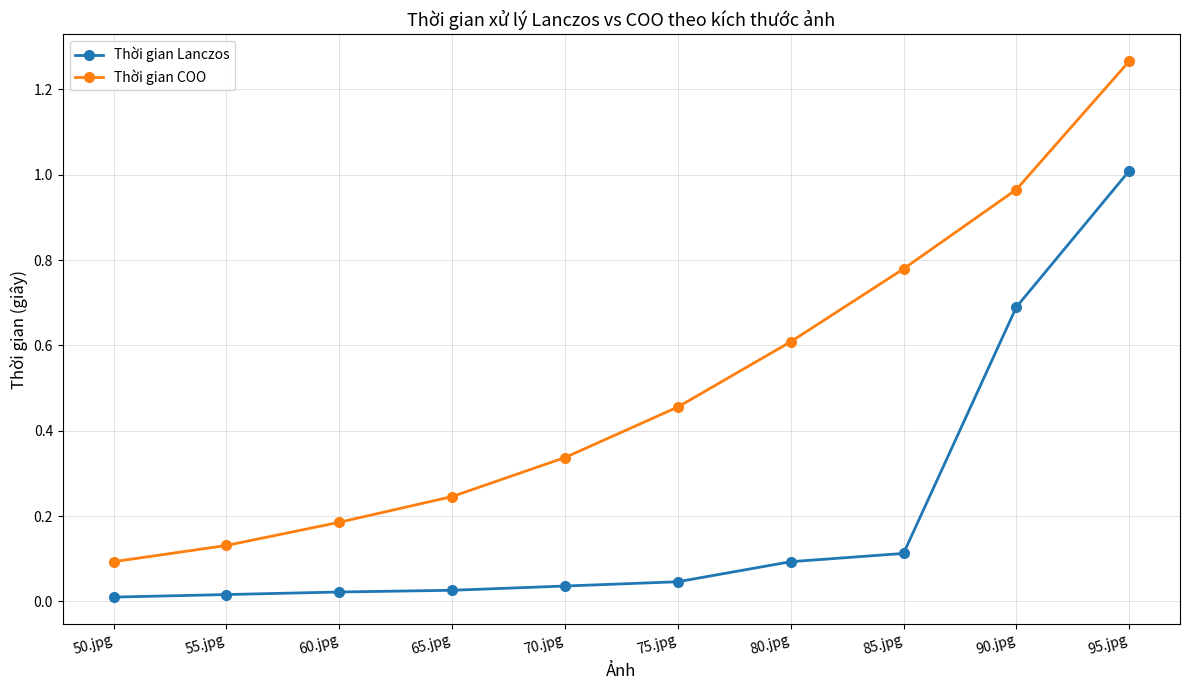

What is the sum of all Thời gian Lanczos values?

2.1